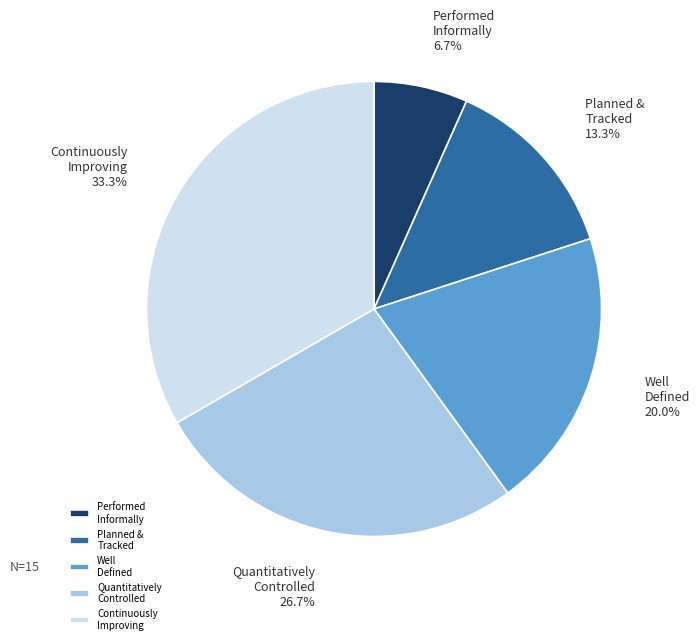

What is the ratio of the value at Planned & Tracked to the value at Performed Informally?

2.0